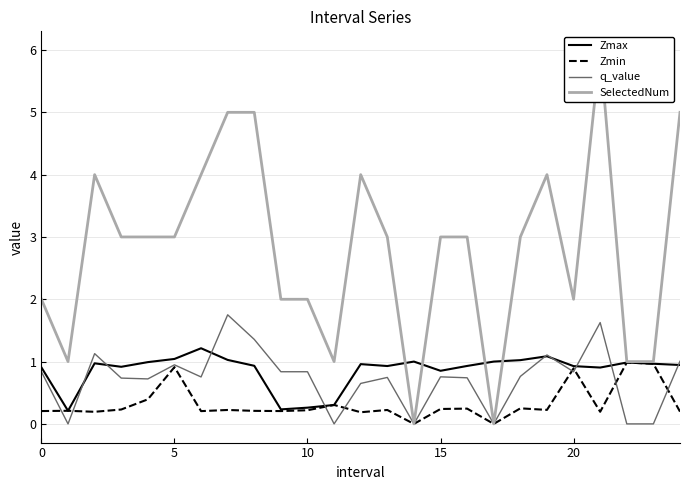

At which label does Zmin reach its minimum?

14